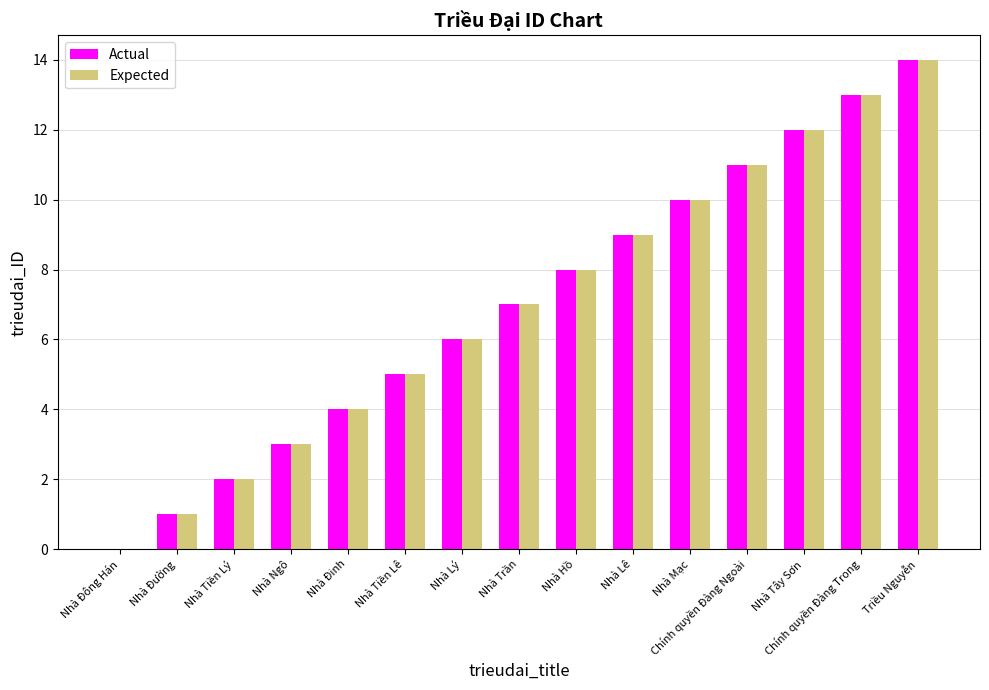

What is the average value of the Actual series?

7